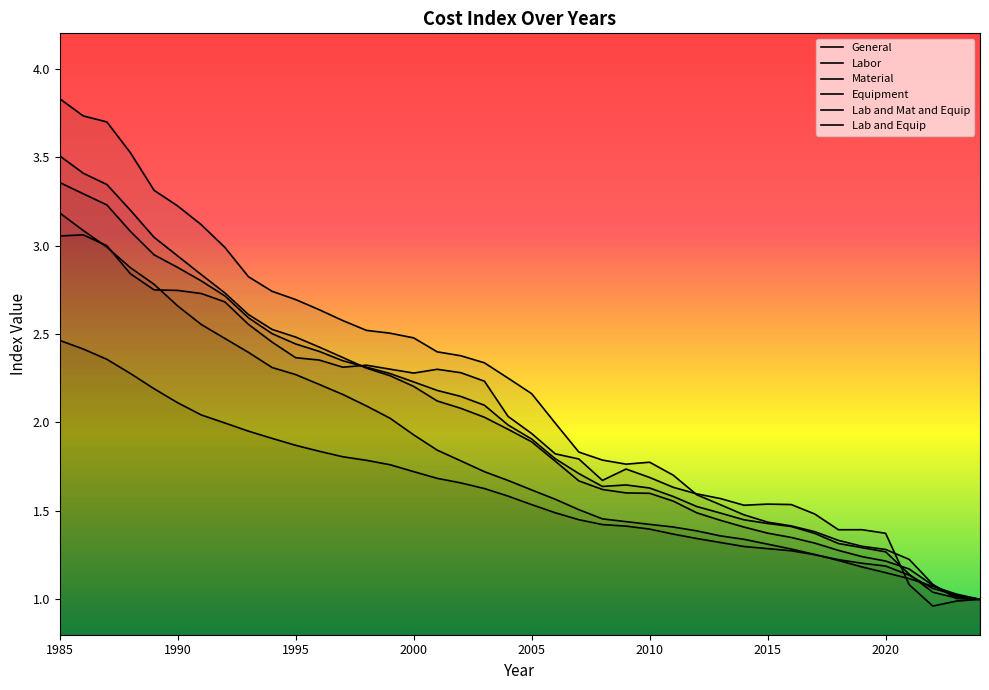

What are all the series names shown in the legend?

General, Labor, Material, Equipment, Lab and Mat and Equip, Lab and Equip